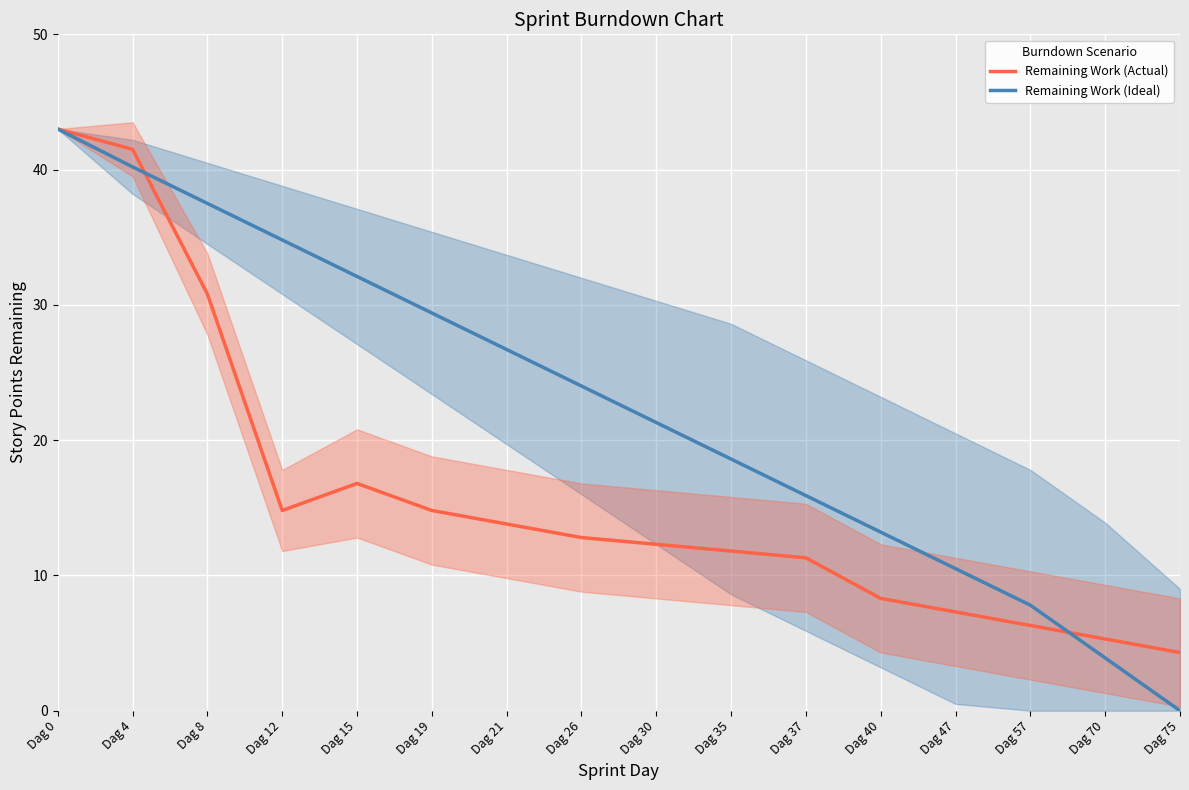

List the series in order of their overall mean, highest first.

Remaining Work (Ideal), Remaining Work (Actual)